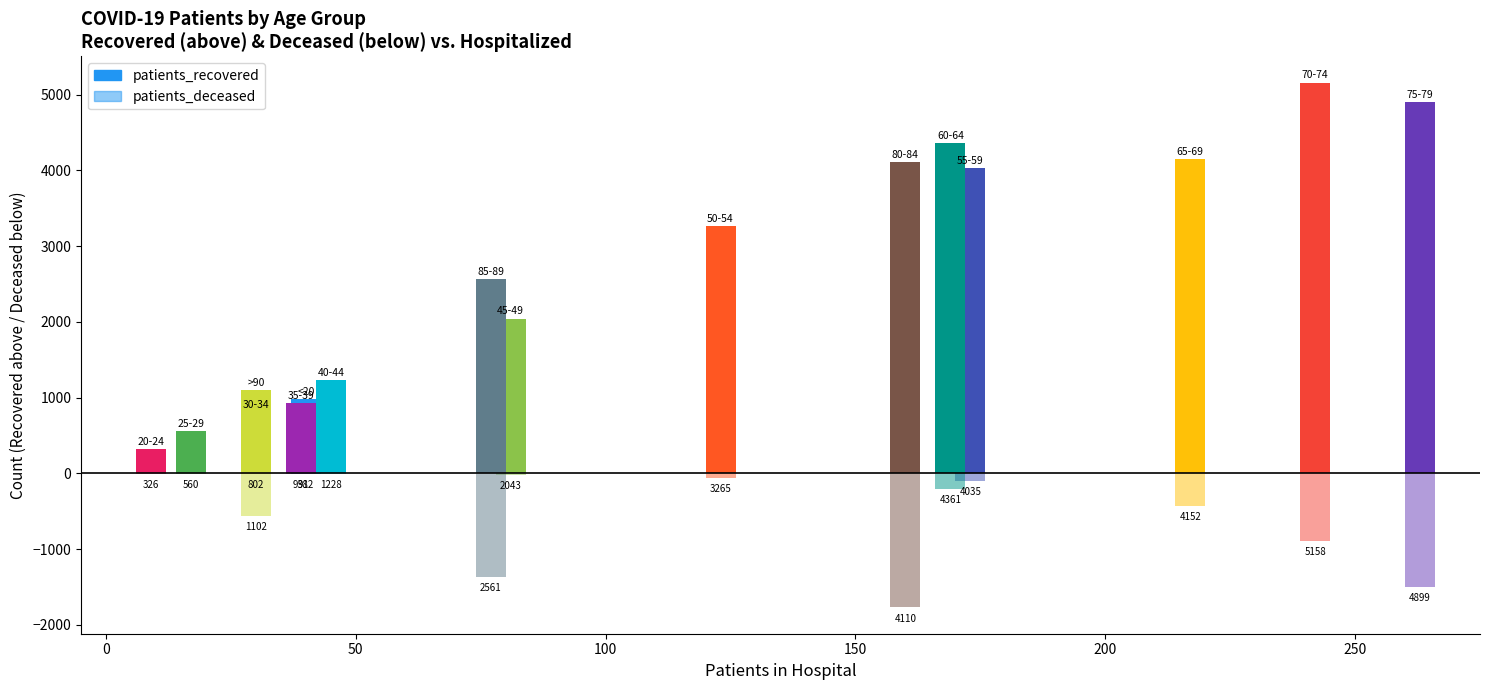

Which series has the largest range (max minus min)?

patients_recovered